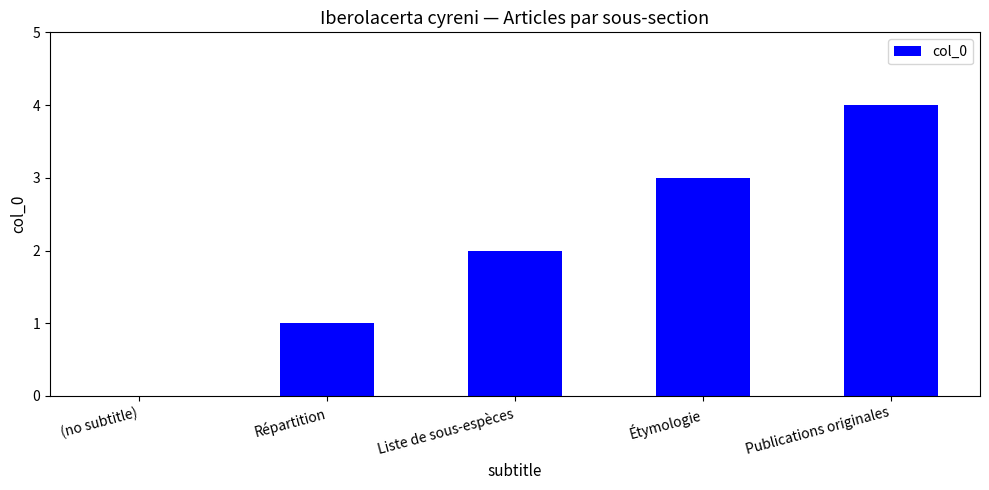

Reading left to right, extract all data points from this chart.

(no subtitle)=0	Répartition=1	Liste de sous-espèces=2	Étymologie=3	Publications originales=4